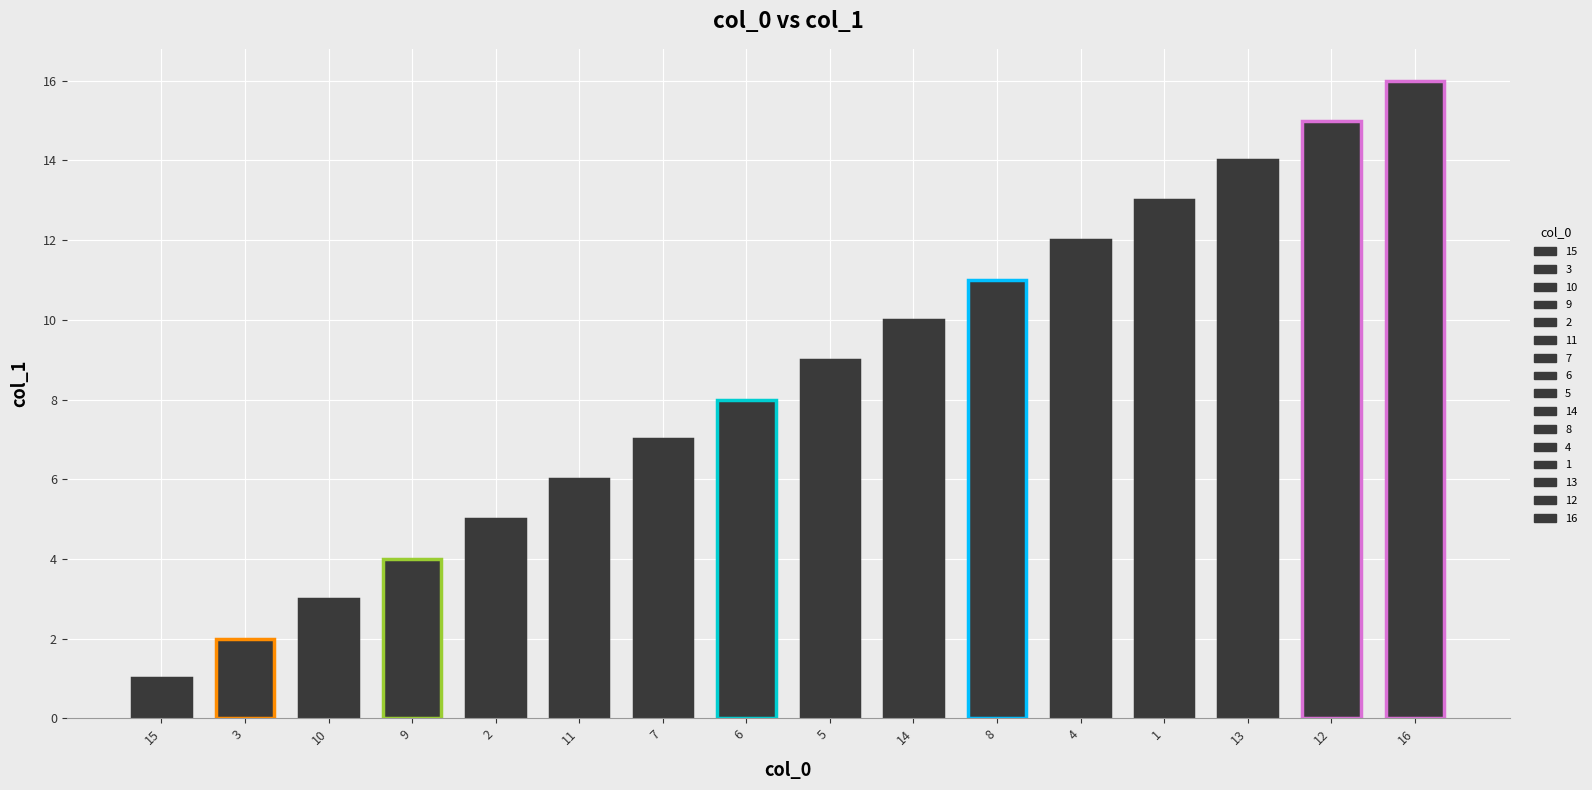

At which category does the chart reach its minimum across all series?

15